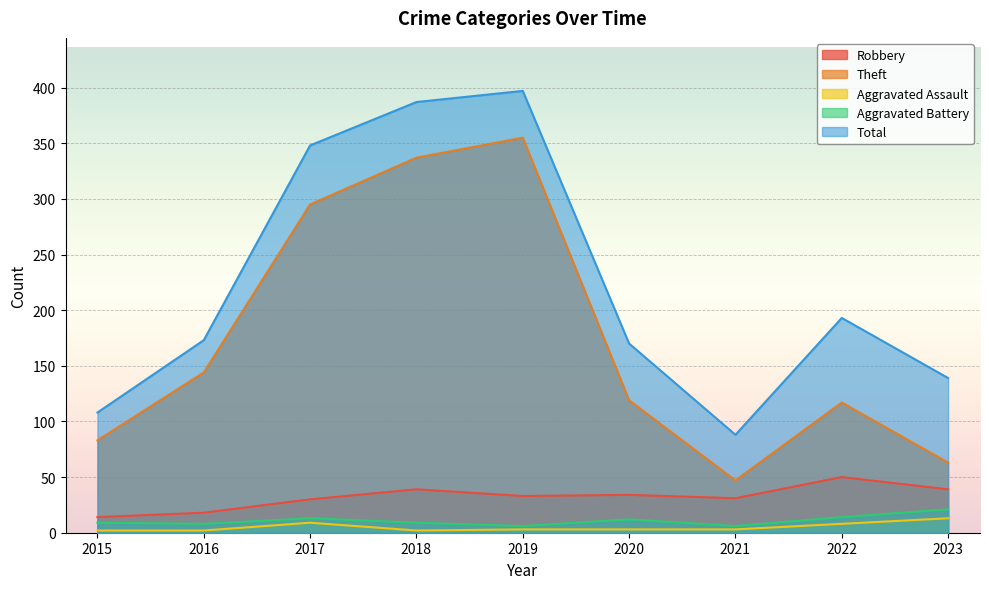

Is the value of Aggravated Battery at 2016 greater than the value of Total at 2016?

No